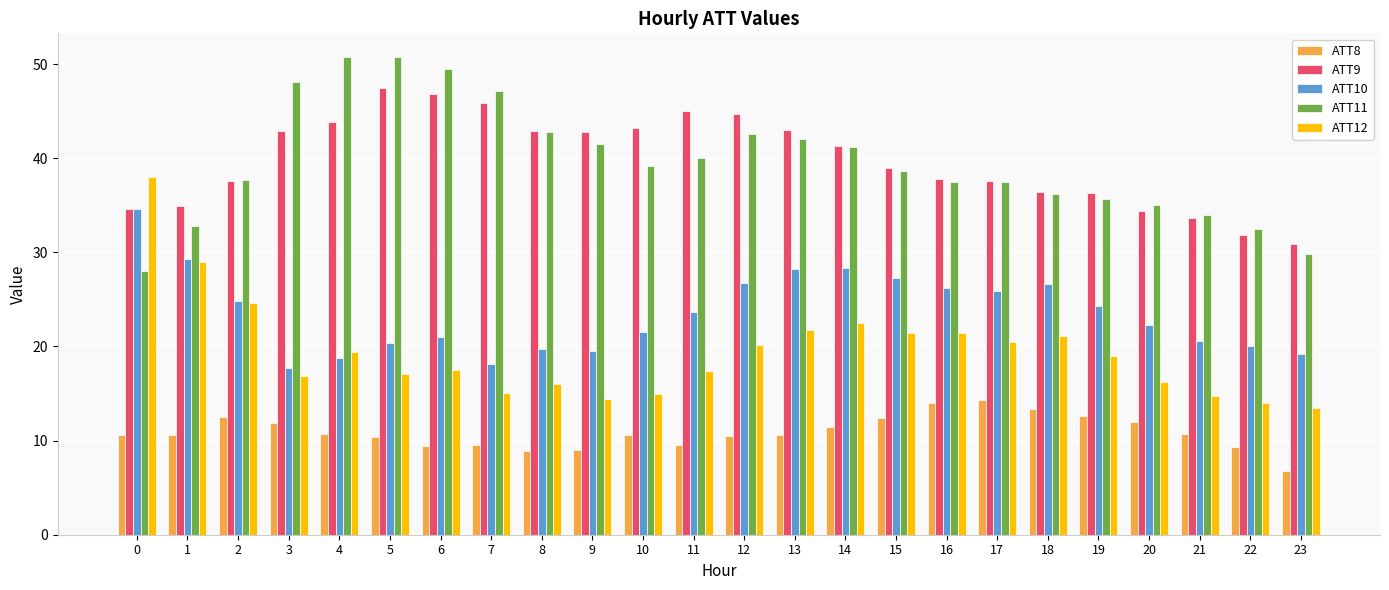

Which label corresponds to the smallest value in the chart?

23